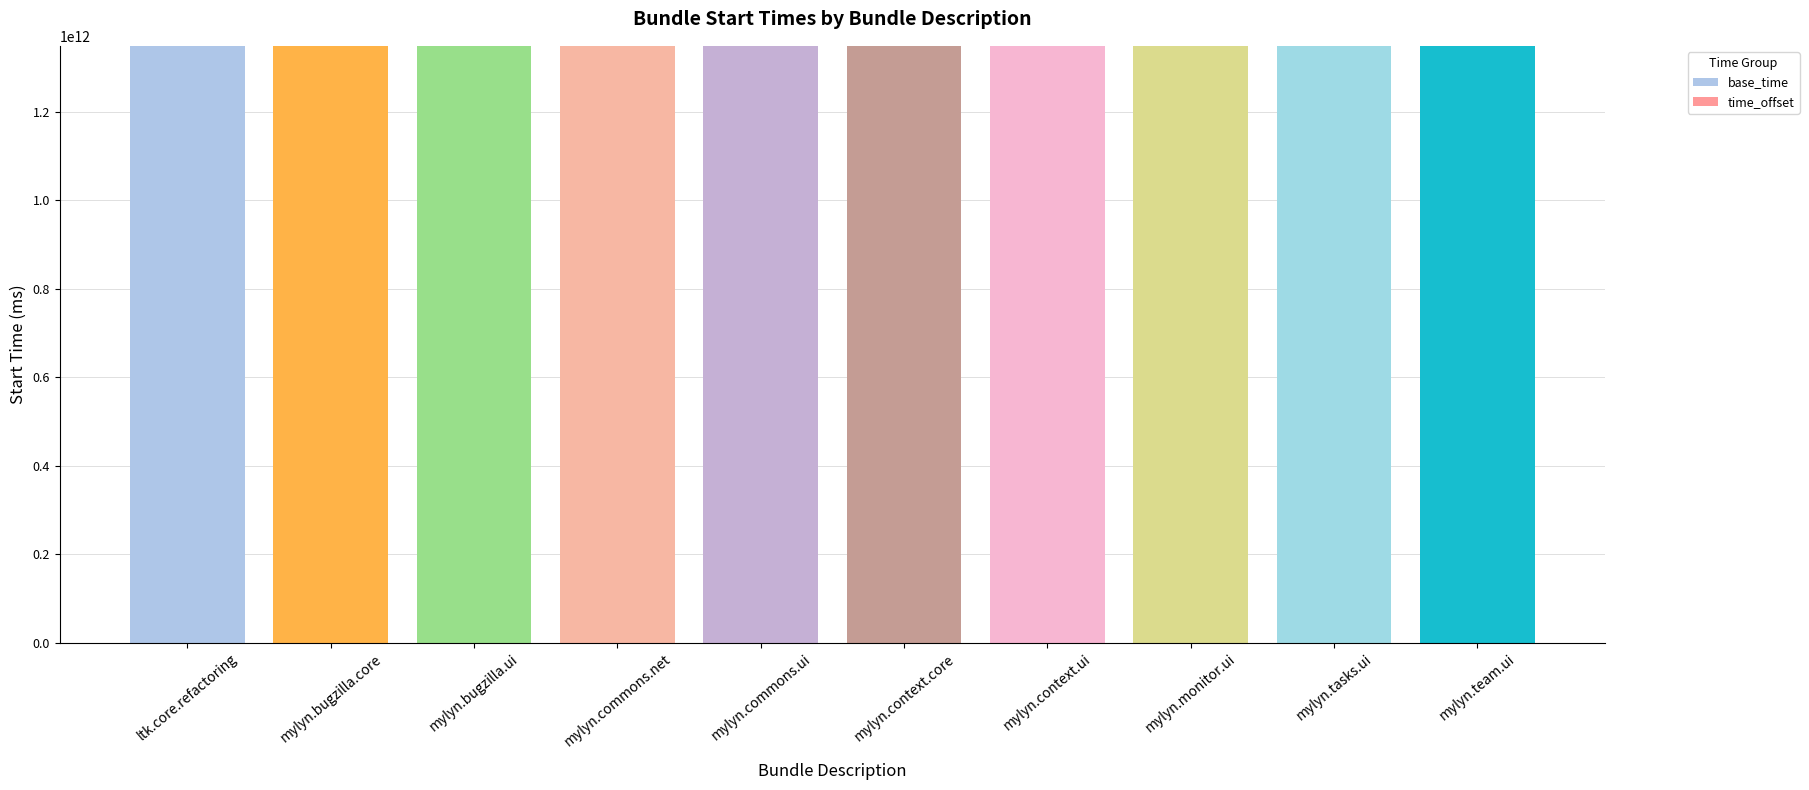

How many categories are shown in the chart?

10